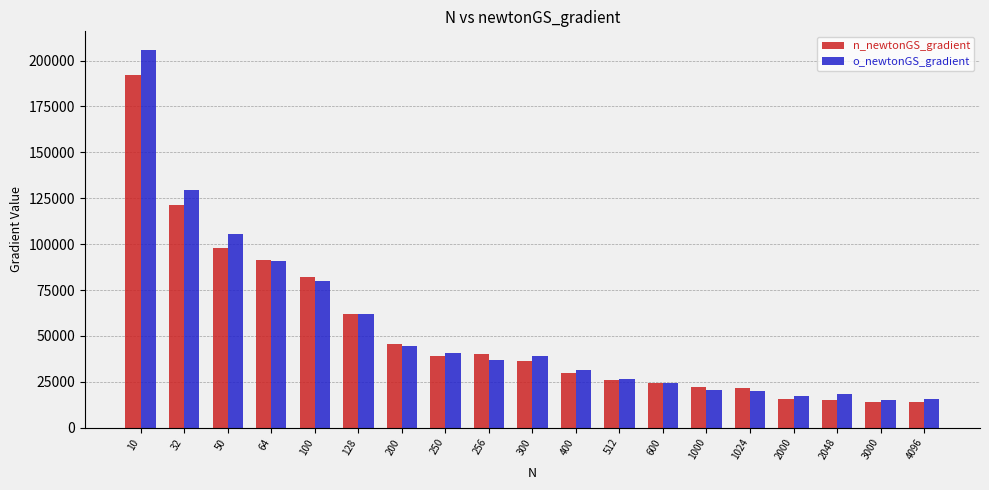

True or false: o_newtonGS_gradient has a value of 36751.8 at 256.

True